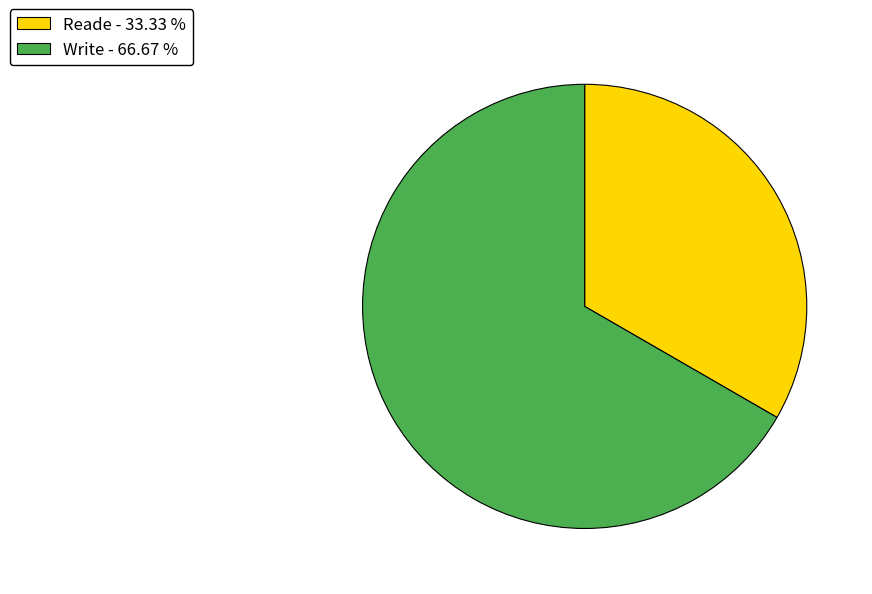

The Write slice represents 78% of the pie. True or false?

False